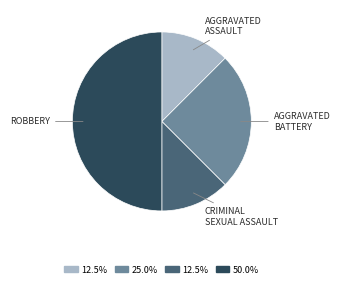

To the nearest percent, what is the average slice percentage?

25%